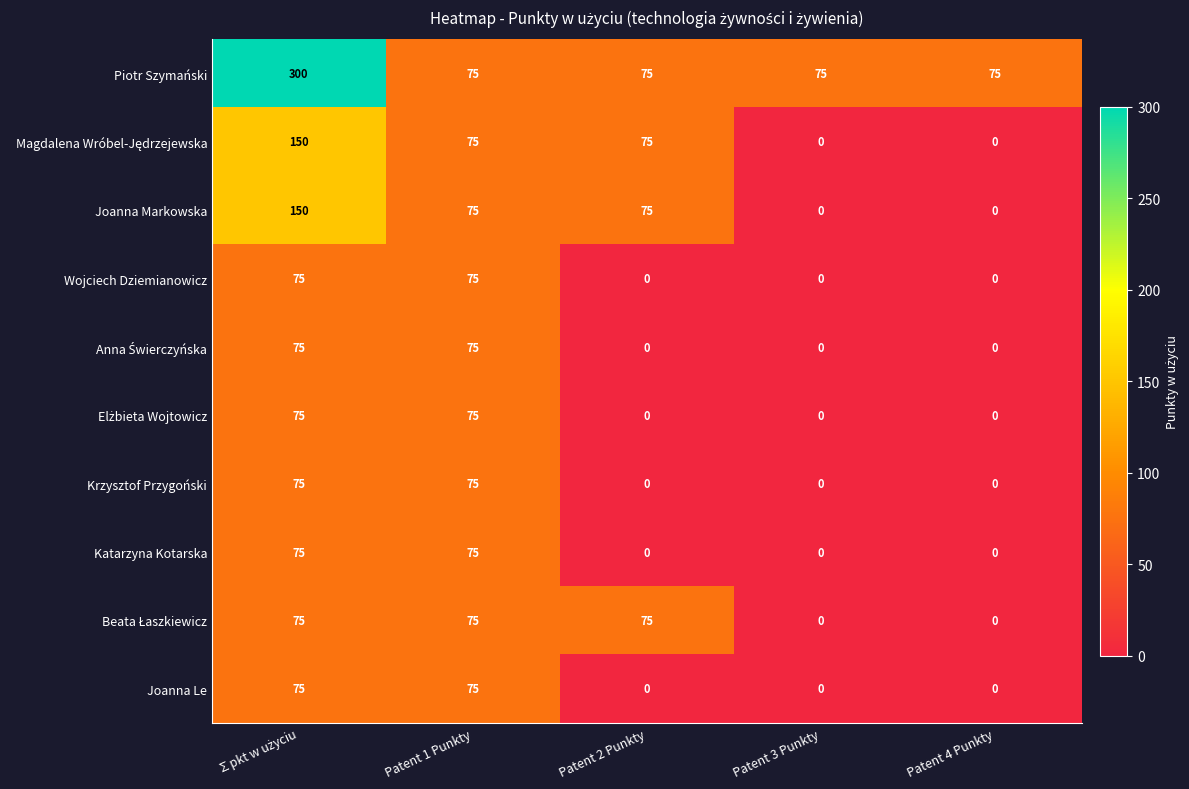

Which series has the largest total across all categories?

Piotr Szymański